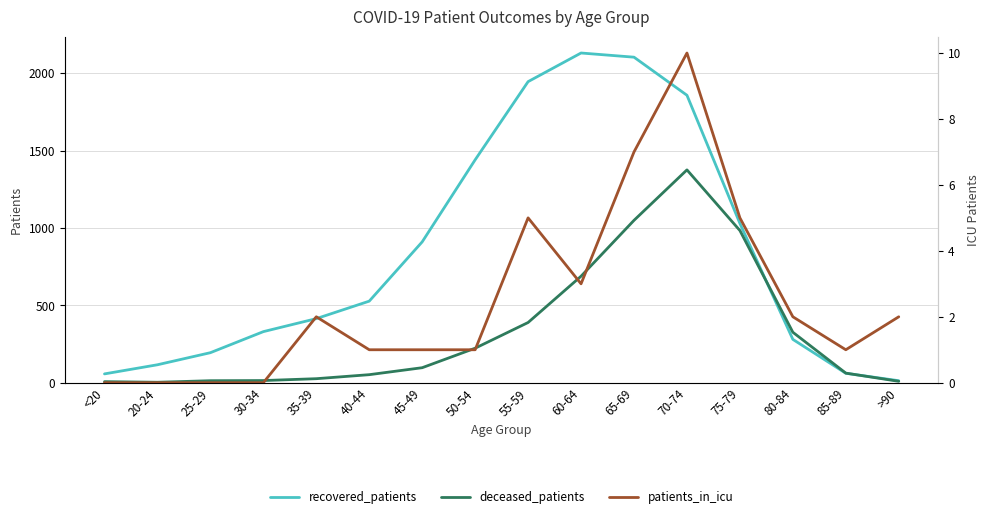

What are all the series names shown in the legend?

recovered_patients, deceased_patients, patients_in_icu